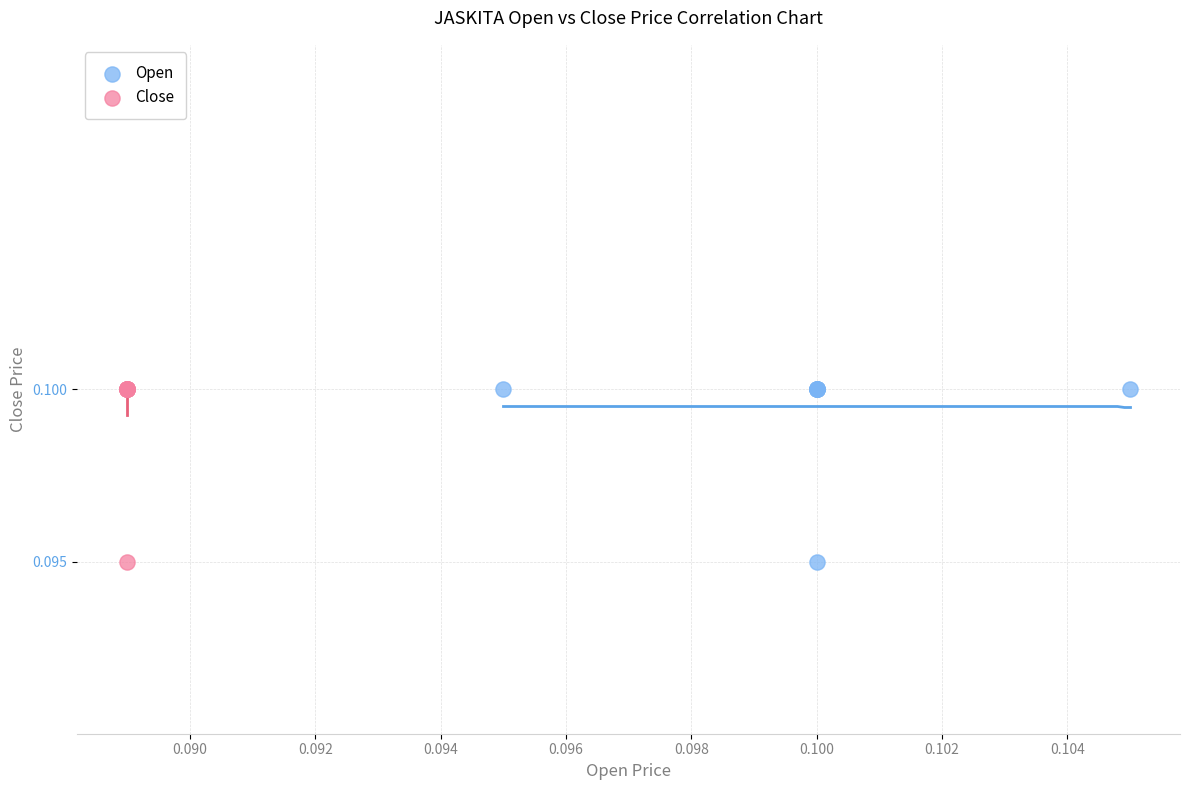

What are all the series names shown in the legend?

Open, Close